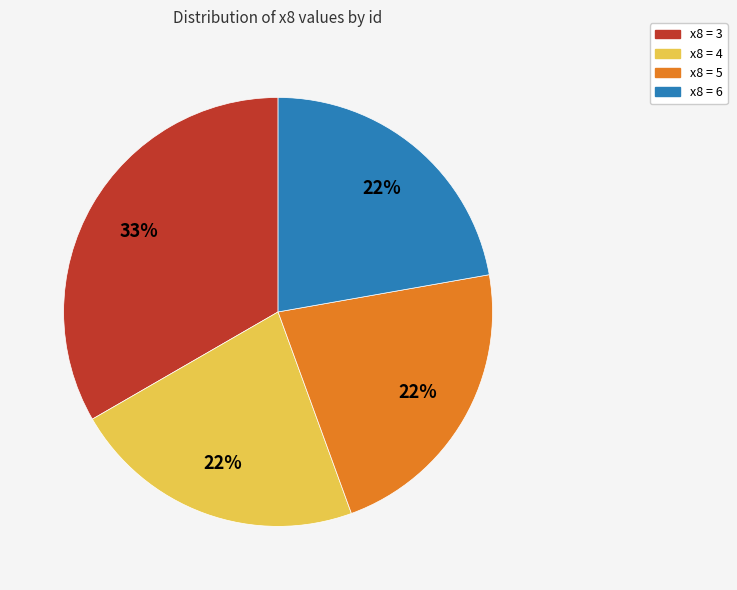

What is the ratio of the value at x8 = 3 to the value at x8 = 4?

1.5